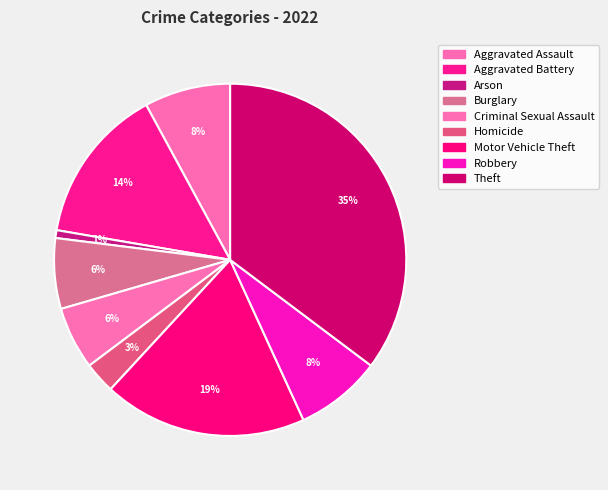

The Robbery slice represents 1% of the pie. True or false?

False